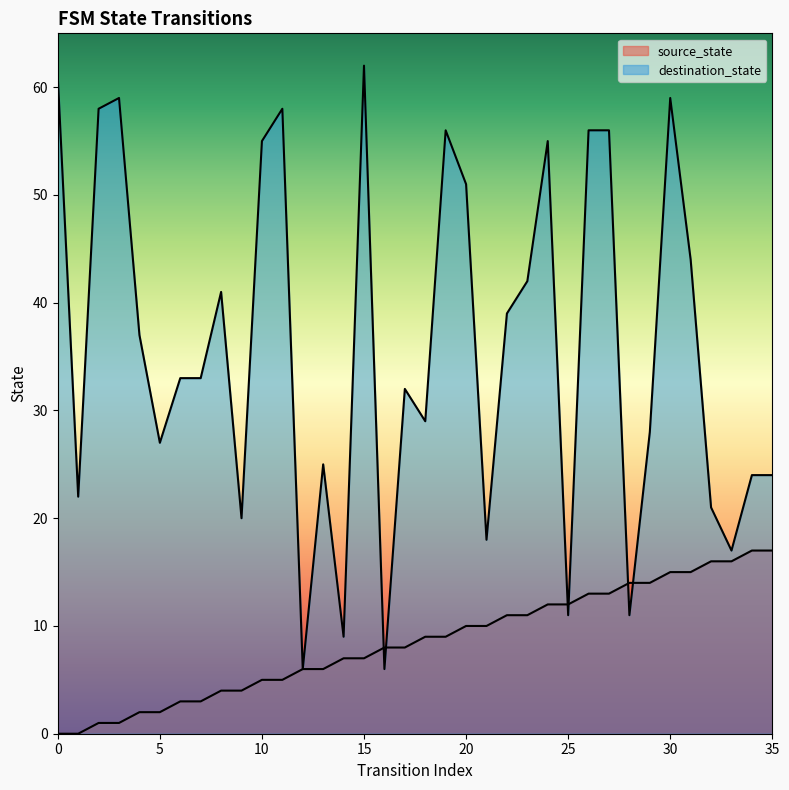

Read the source_state value at 29, to the nearest 10.

10